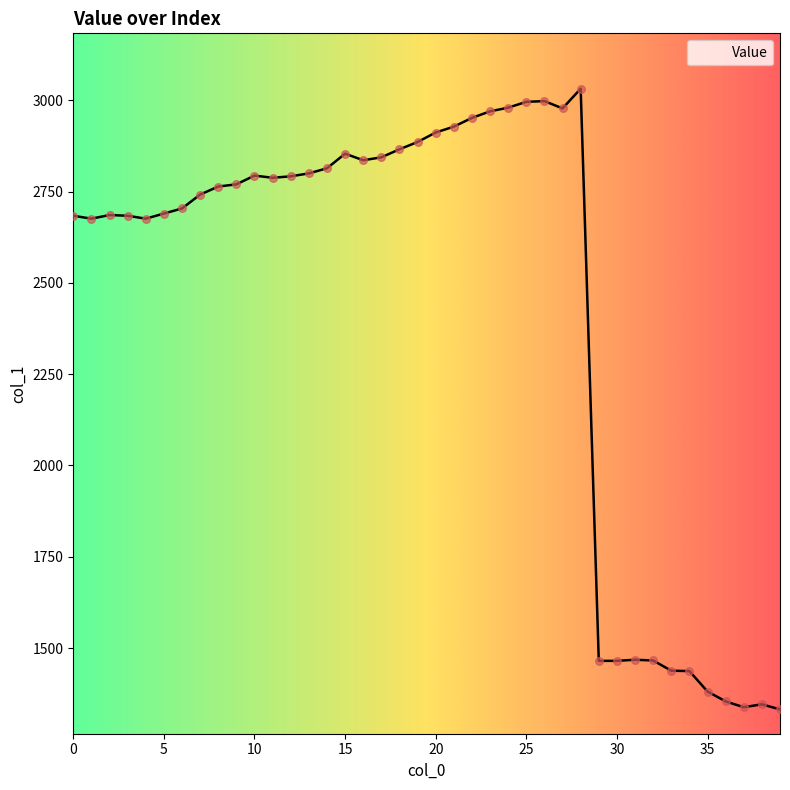

What is the difference between the maximum and minimum values?

1700